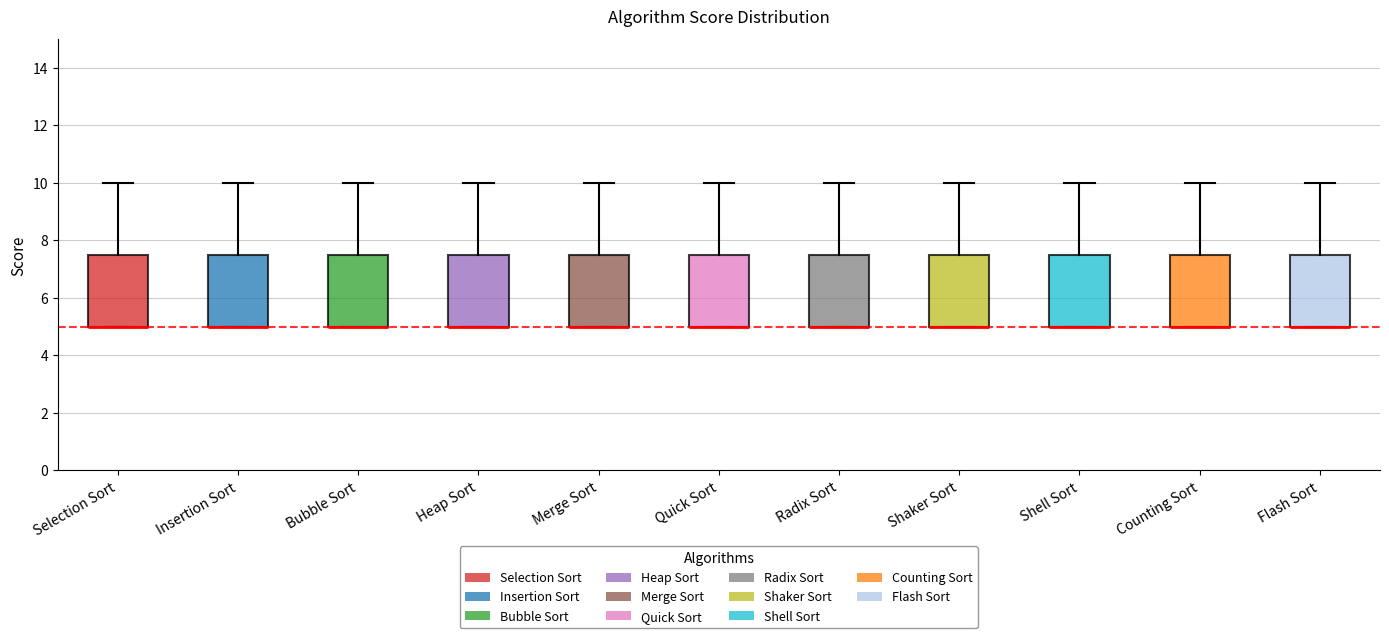

Where does the upper whisker of the box for Selection Sort end on the y-axis? The values are not printed on the chart, so give them approximately, as read against the axis.

10.0